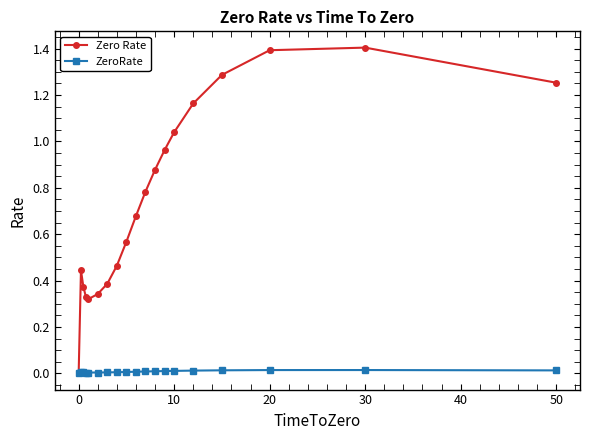

What is the maximum value for Zero Rate?

1.4